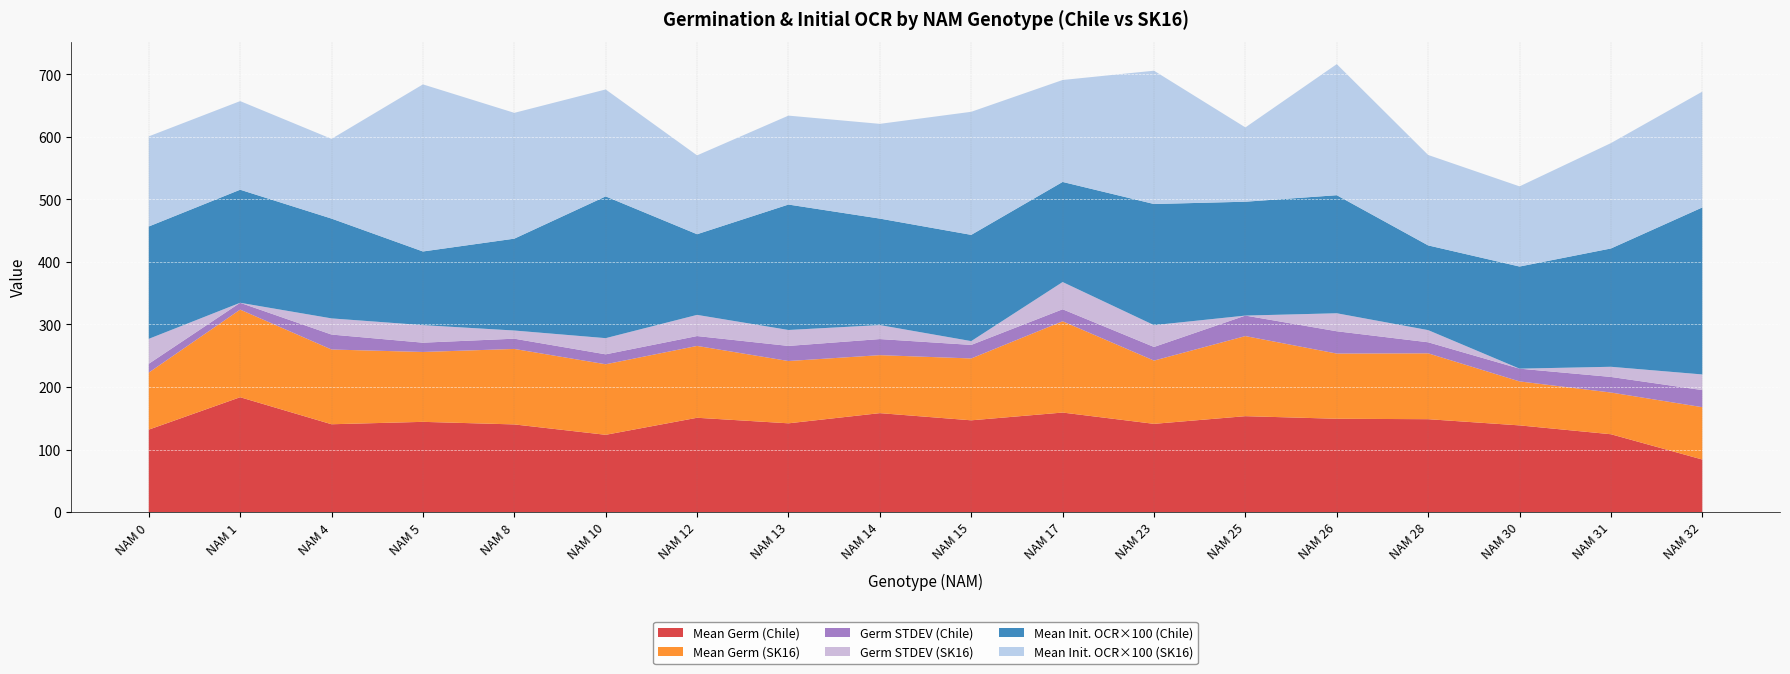

Reading right to left, what are all the values shown in this chart?

Mean Germ (Chile): NAM 32=84.0	NAM 31=124.4	NAM 30=138.6	NAM 28=148.5	NAM 26=149.2	NAM 25=153.3	NAM 23=141.0	NAM 17=159.1	NAM 15=146.7	NAM 14=158.2	NAM 13=141.9	NAM 12=150.7	NAM 10=123.5	NAM 8=140.1	NAM 5=144.2	NAM 4=140.4	NAM 1=183.6	NAM 0=131.8
Mean Germ (SK16): NAM 32=83.7	NAM 31=66.7	NAM 30=70.3	NAM 28=105.3	NAM 26=104.3	NAM 25=128.1	NAM 23=101.2	NAM 17=145.9	NAM 15=98.9	NAM 14=92.7	NAM 13=99.6	NAM 12=114.9	NAM 10=112.8	NAM 8=120.7	NAM 5=111.8	NAM 4=119.5	NAM 1=140.1	NAM 0=91.2
Germ STDEV (Chile): NAM 32=27.3	NAM 31=24.9	NAM 30=20.4	NAM 28=17.7	NAM 26=35.7	NAM 25=32.8	NAM 23=21.8	NAM 17=19.2	NAM 15=21.6	NAM 14=25.7	NAM 13=24.1	NAM 12=15.8	NAM 10=15.9	NAM 8=16.4	NAM 5=14.9	NAM 4=23.9	NAM 1=10.9	NAM 0=14.1
Germ STDEV (SK16): NAM 32=25.0	NAM 31=16.2	NAM 30=0.0	NAM 28=19.4	NAM 26=28.8	NAM 25=0.0	NAM 23=34.9	NAM 17=43.5	NAM 15=6.1	NAM 14=22.4	NAM 13=25.5	NAM 12=33.9	NAM 10=25.9	NAM 8=13.1	NAM 5=28.0	NAM 4=25.9	NAM 1=0.0	NAM 0=39.9
Mean Init. OCR (Chile): NAM 32=2.7	NAM 31=1.9	NAM 30=1.6	NAM 28=1.4	NAM 26=1.9	NAM 25=1.8	NAM 23=1.9	NAM 17=1.6	NAM 15=1.7	NAM 14=1.7	NAM 13=2.0	NAM 12=1.3	NAM 10=2.3	NAM 8=1.5	NAM 5=1.2	NAM 4=1.6	NAM 1=1.8	NAM 0=1.8
Mean Init. OCR (SK16): NAM 32=1.9	NAM 31=1.7	NAM 30=1.3	NAM 28=1.4	NAM 26=2.1	NAM 25=1.2	NAM 23=2.1	NAM 17=1.6	NAM 15=2.0	NAM 14=1.5	NAM 13=1.4	NAM 12=1.3	NAM 10=1.7	NAM 8=2.0	NAM 5=2.7	NAM 4=1.3	NAM 1=1.4	NAM 0=1.4